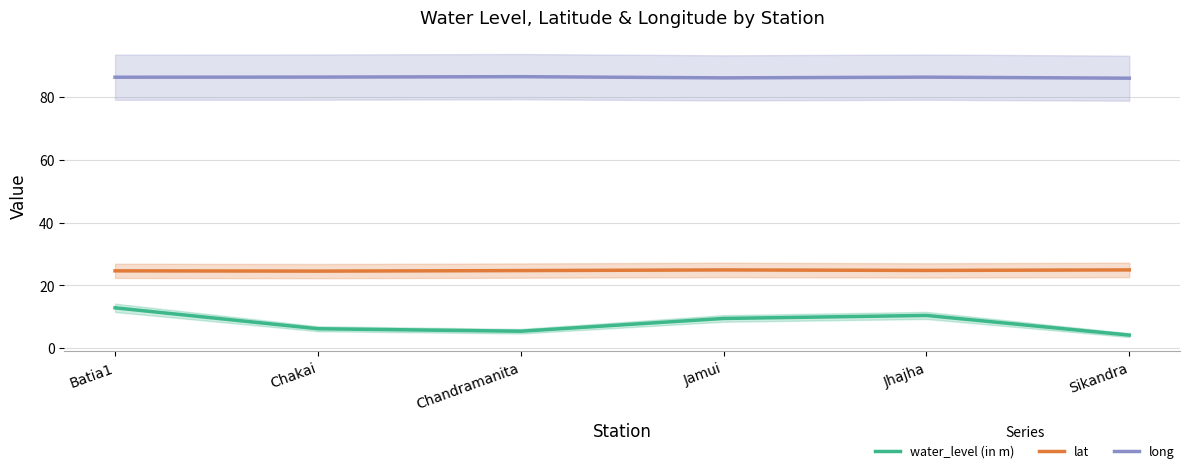

How many lines are shown in the chart?

3